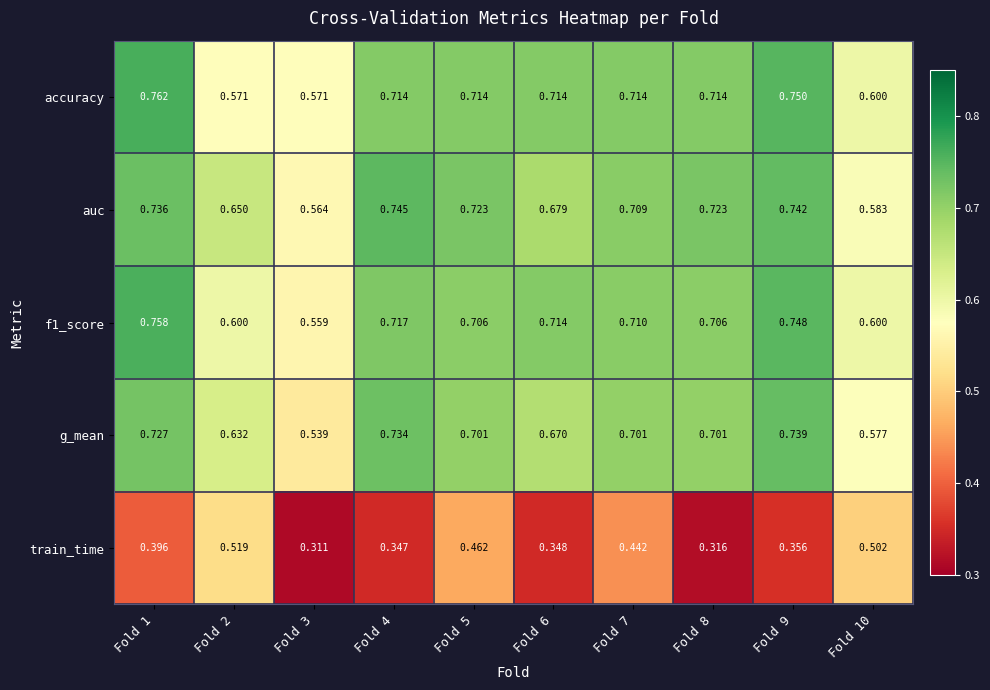

Which series has the largest range (max minus min)?

train_time